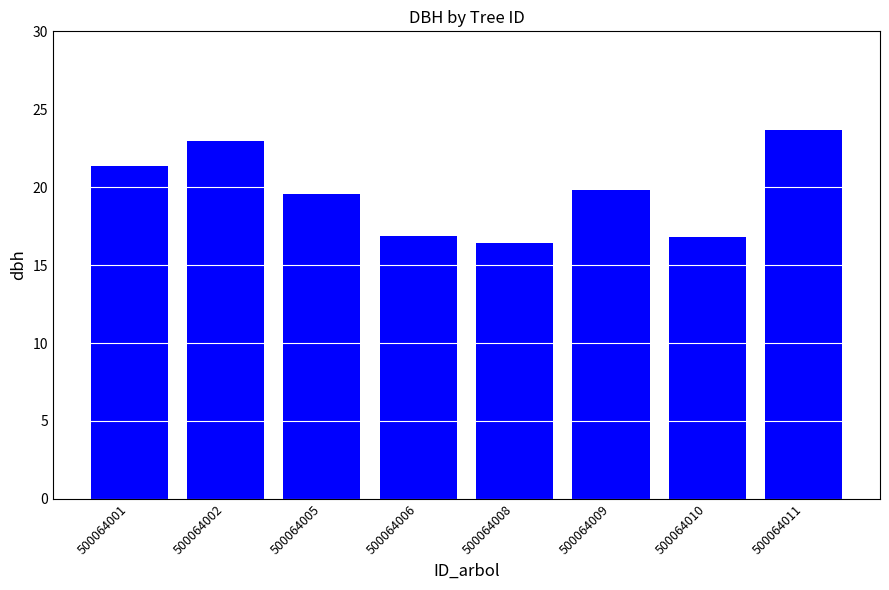

What is the minimum value shown in the chart?

16.4